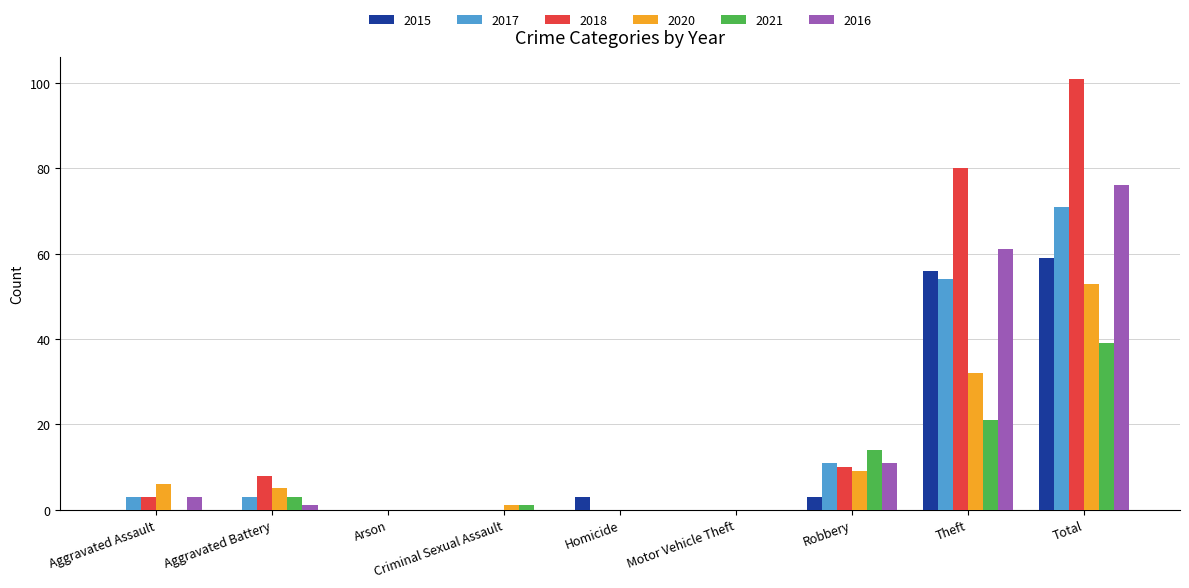

Count the number of data series in this chart.

6